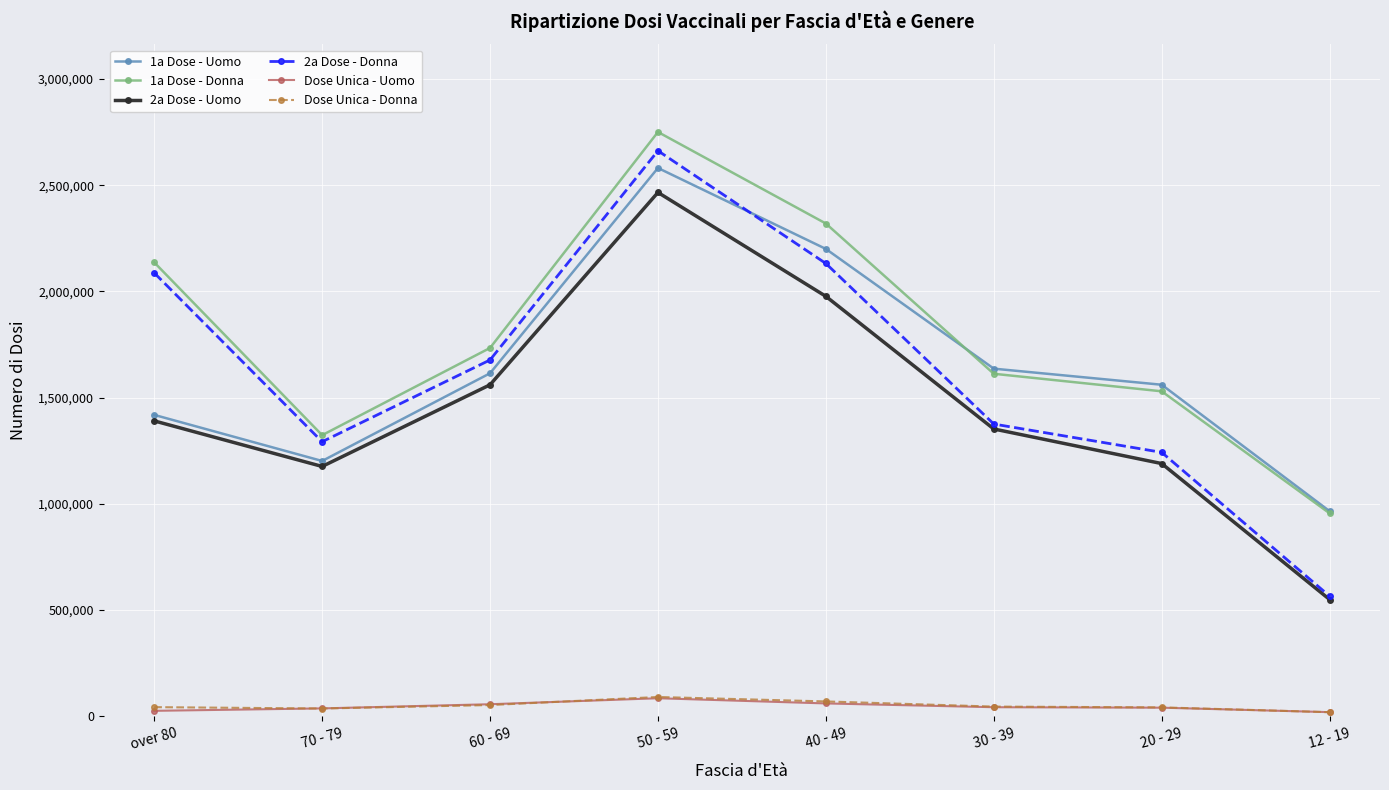

What is the smallest value displayed?

19564